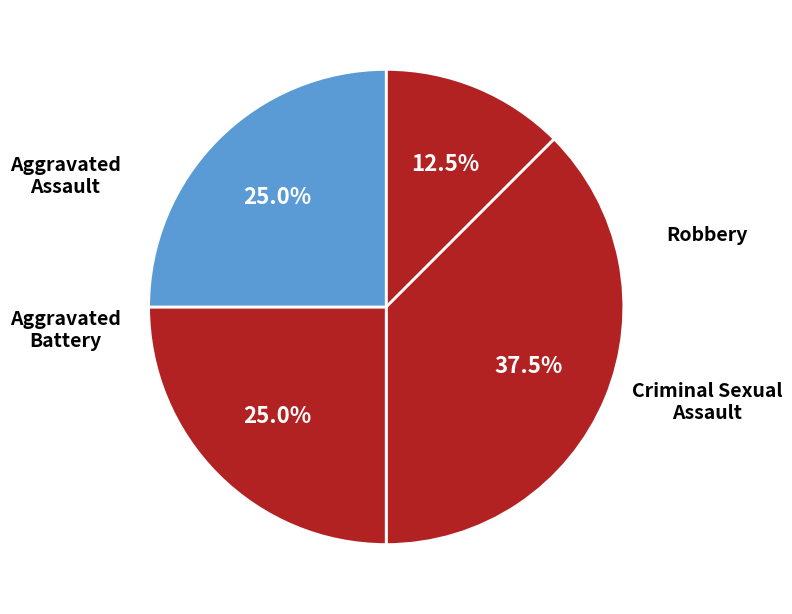

How many slices are in this pie chart?

4